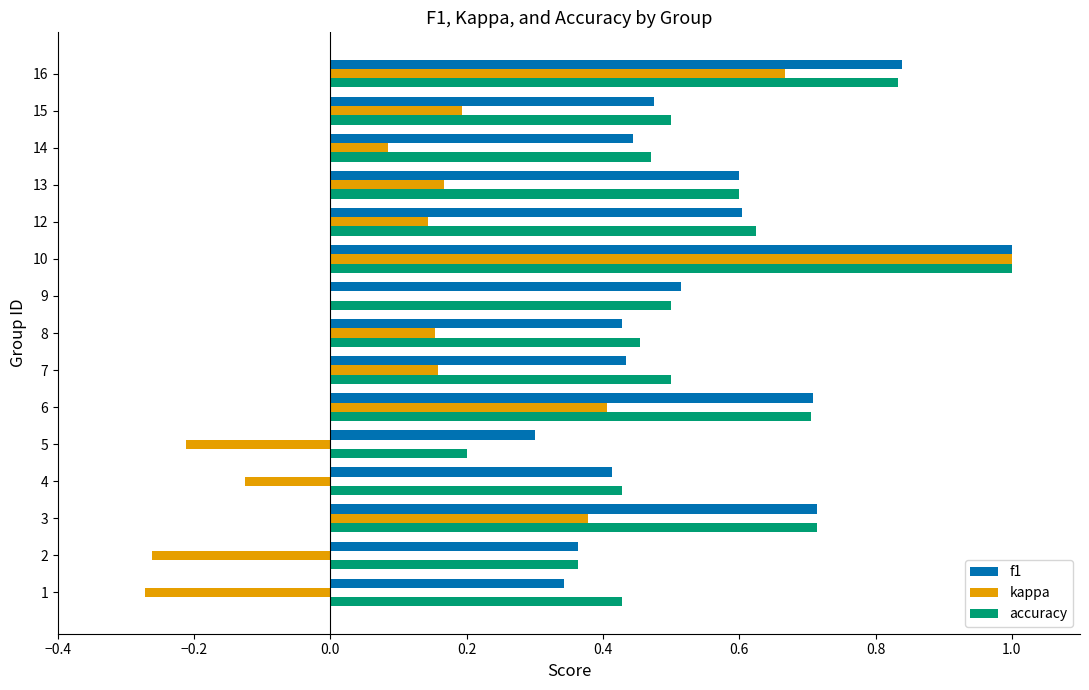

The f1 series shows 0.5 at 9. True or false?

True